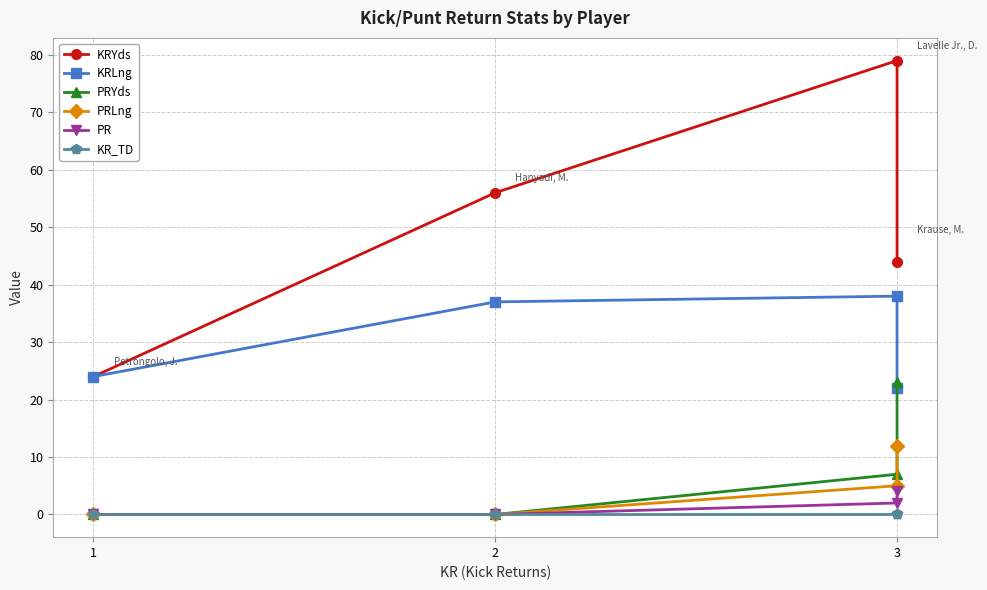

Where is KRYds nearest to the value 51?

2